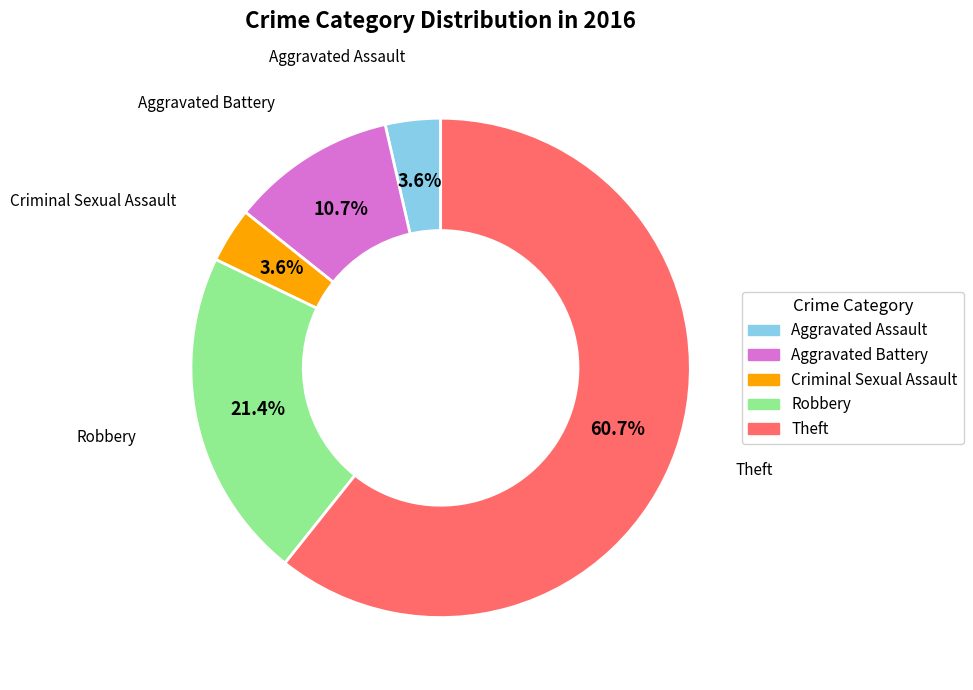

Does any single category account for the majority?

Yes